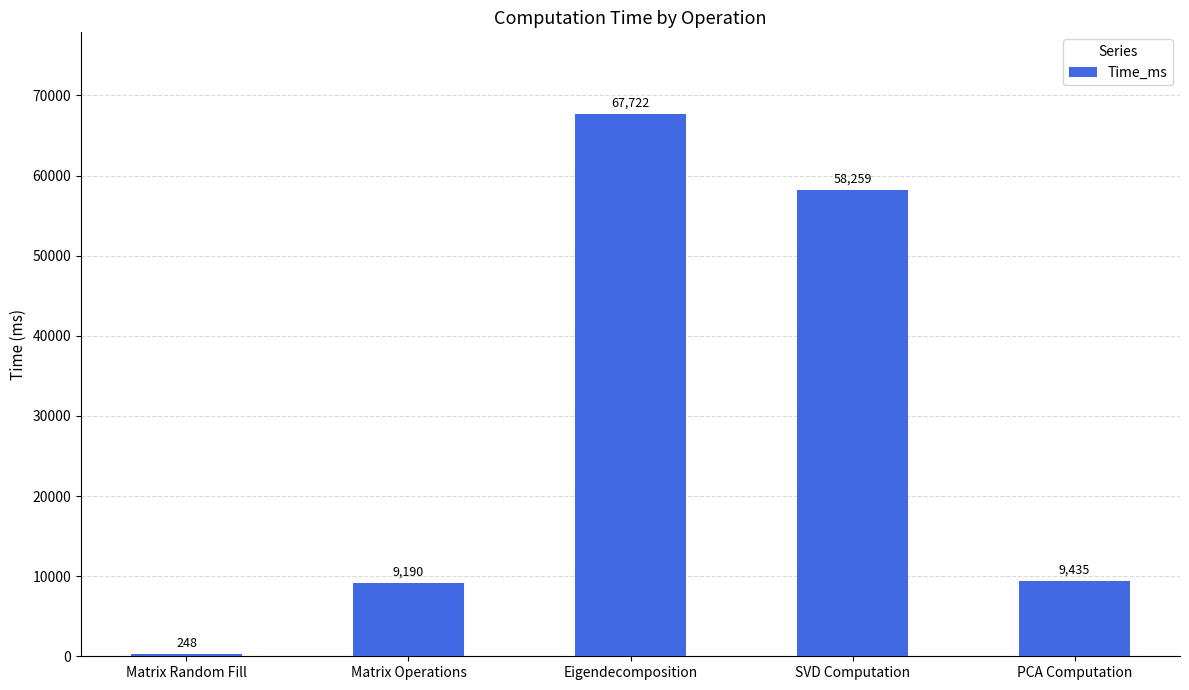

List the labels in order of value, largest first.

Eigendecomposition, SVD Computation, PCA Computation, Matrix Operations, Matrix Random Fill